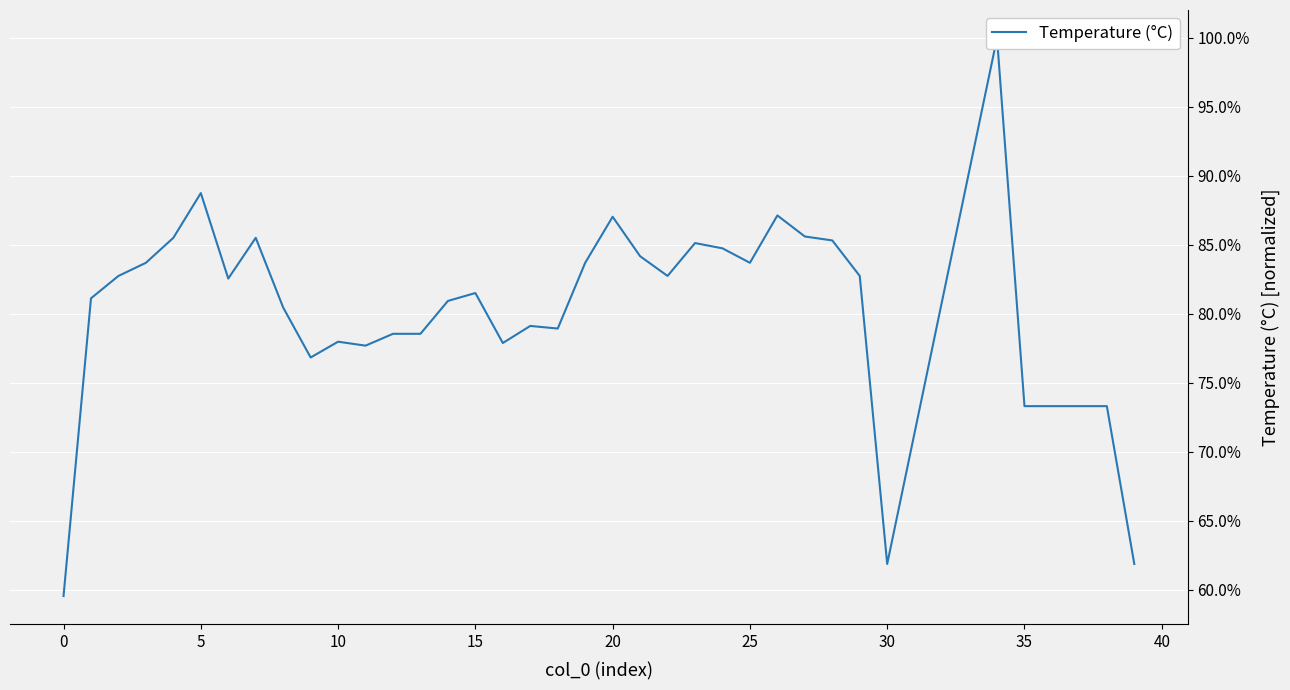

Between 35 and 25, which is larger?

25